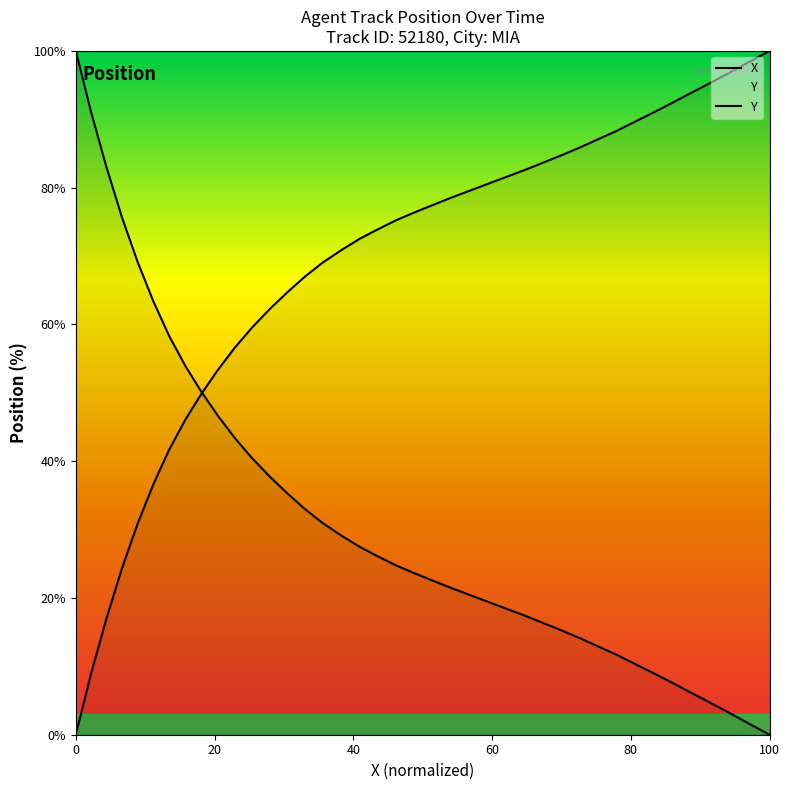

Rank the series by their average value, from lowest to highest.

X, Y